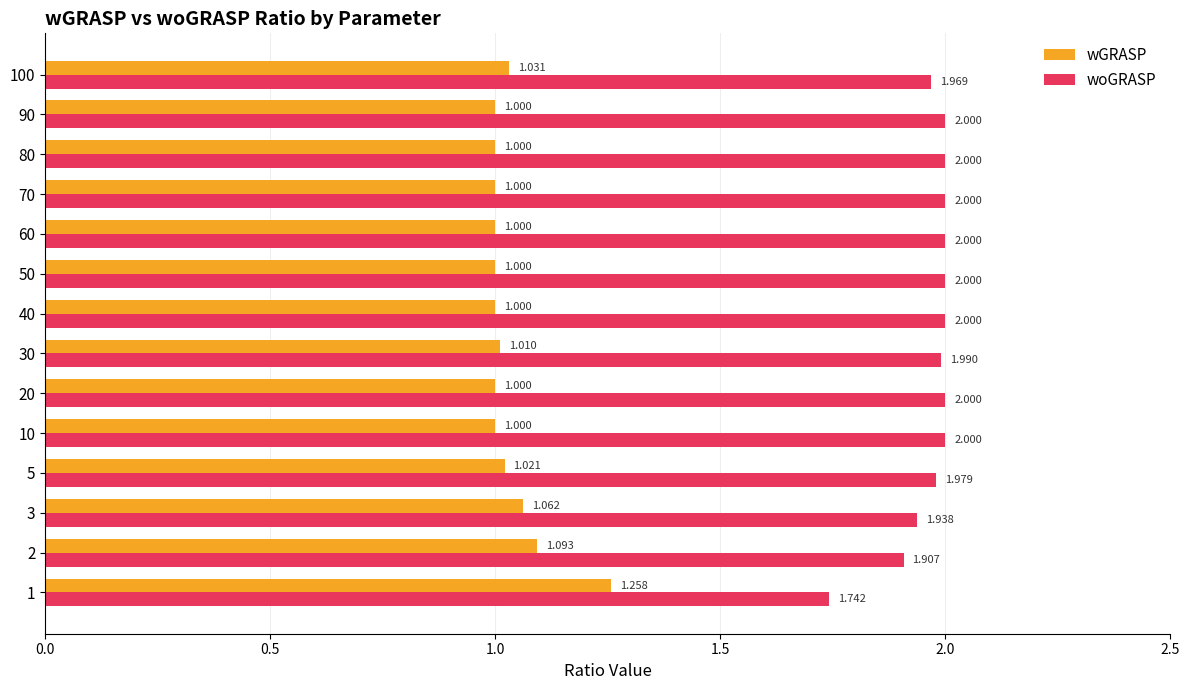

List the series in order of their peak value, highest first.

woGRASP, wGRASP